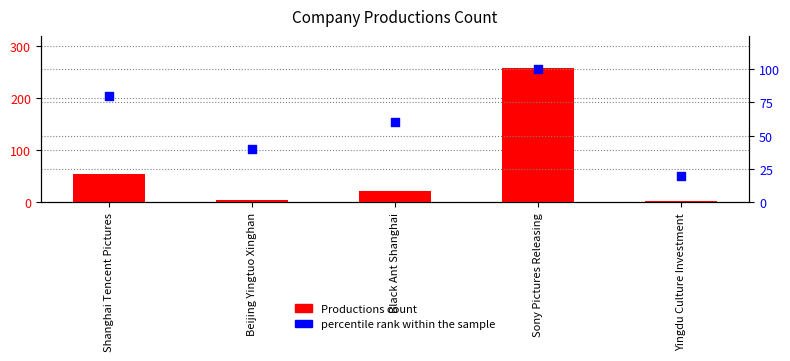

What is the total value across all series at Yingdu Culture Investment?

23